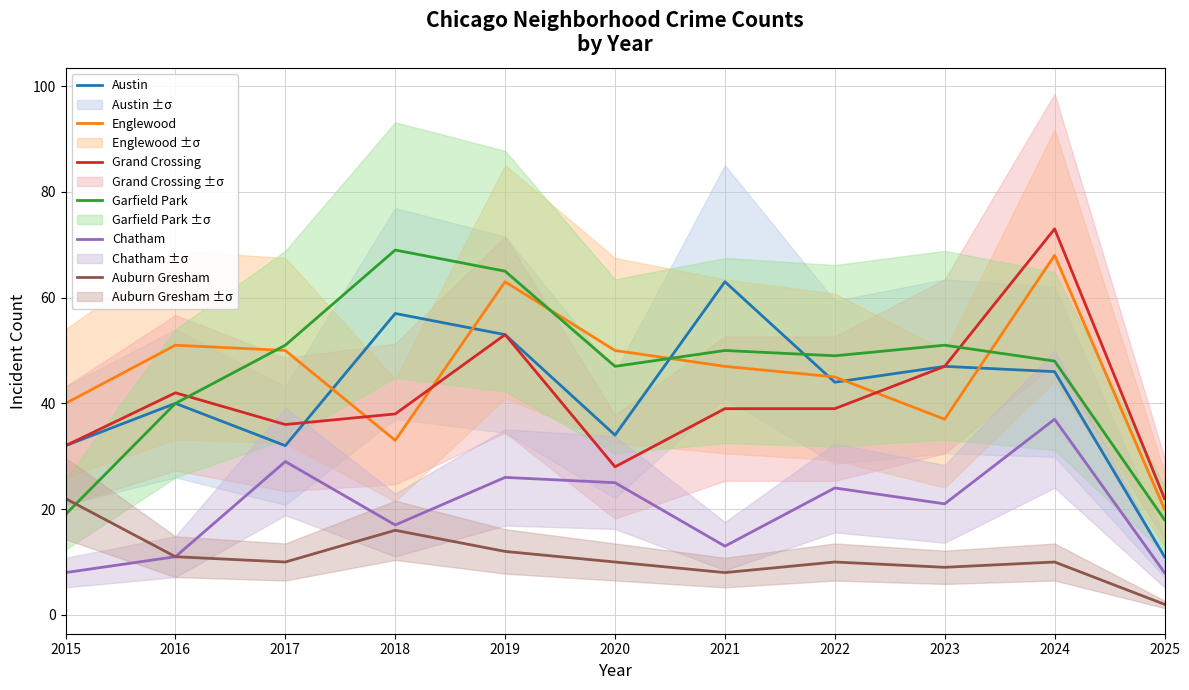

Between 2019 and 2020, which series saw the biggest shift?

Grand Crossing